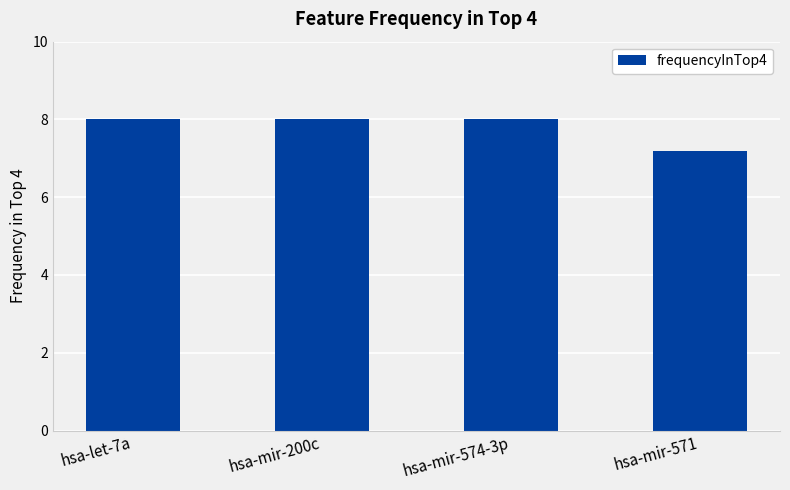

How many bars are there in total?

4